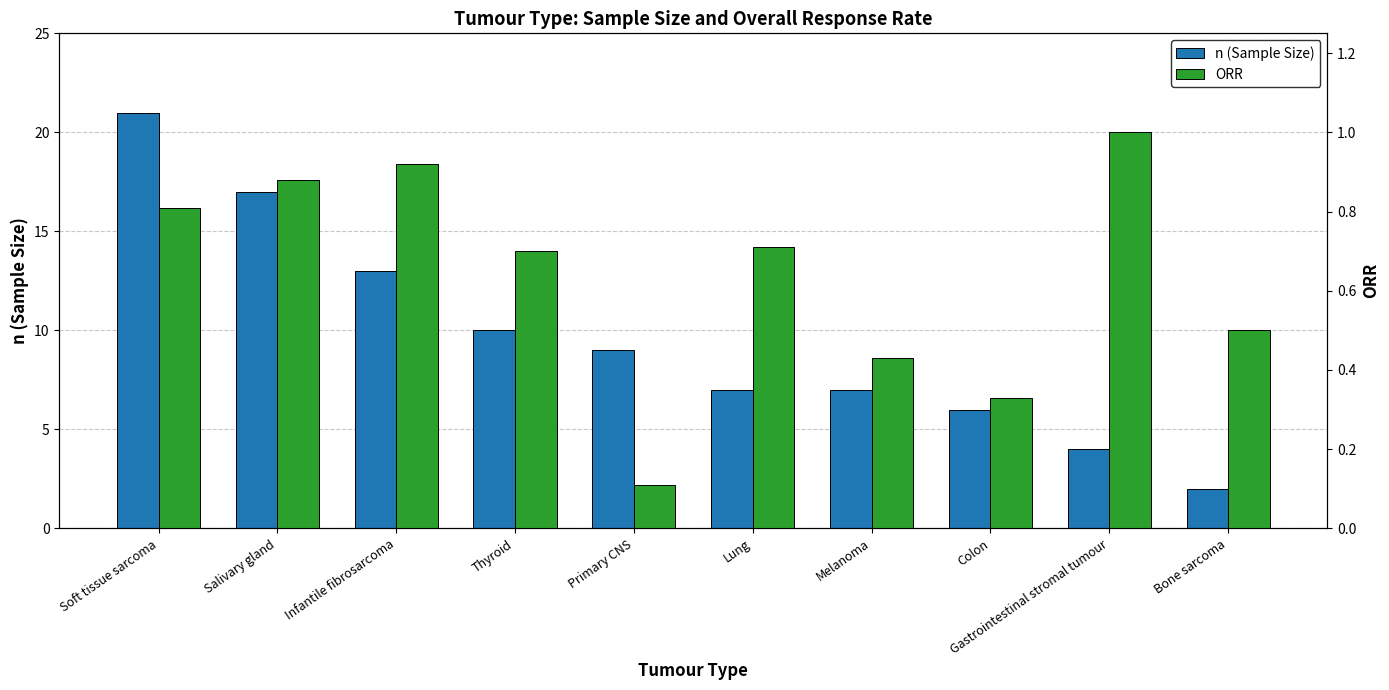

Does the chart contain any negative values?

No